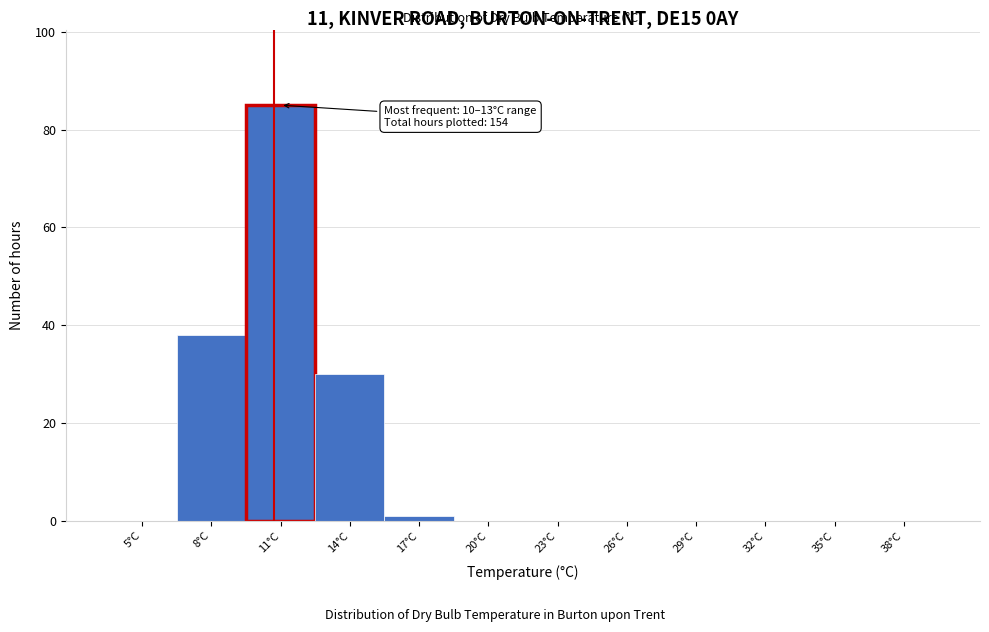

Reading right to left, transcribe all the data shown in this chart.

38°C=0	35°C=0	32°C=0	29°C=0	26°C=0	23°C=0	20°C=0	17°C=1	14°C=30	11°C=85	8°C=38	5°C=0